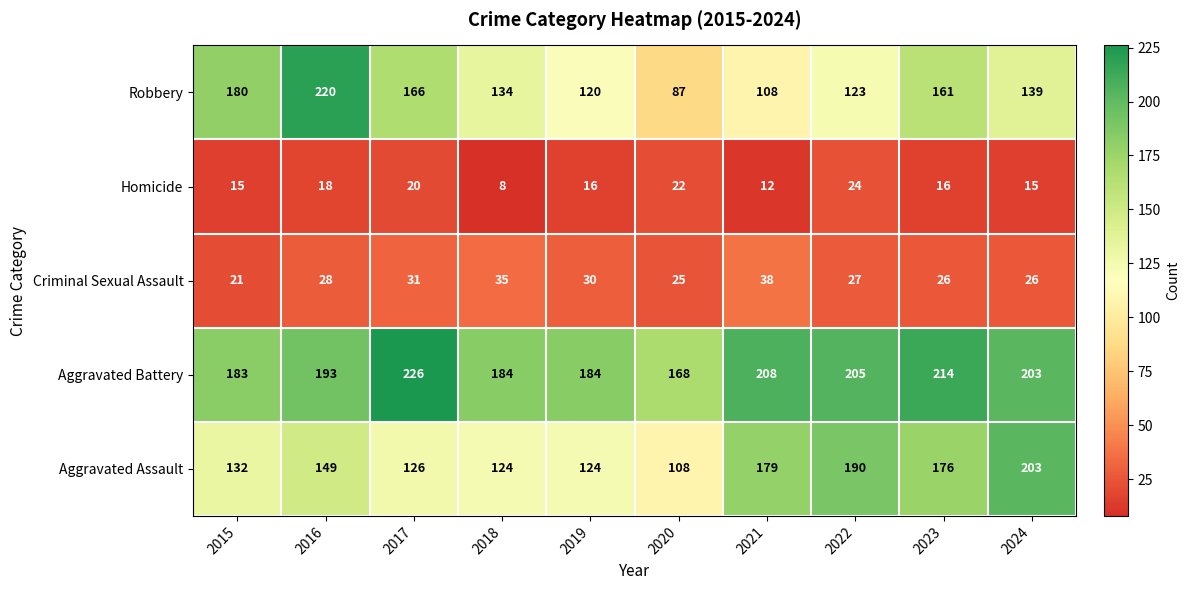

Which category has the lowest value across all series?

2018